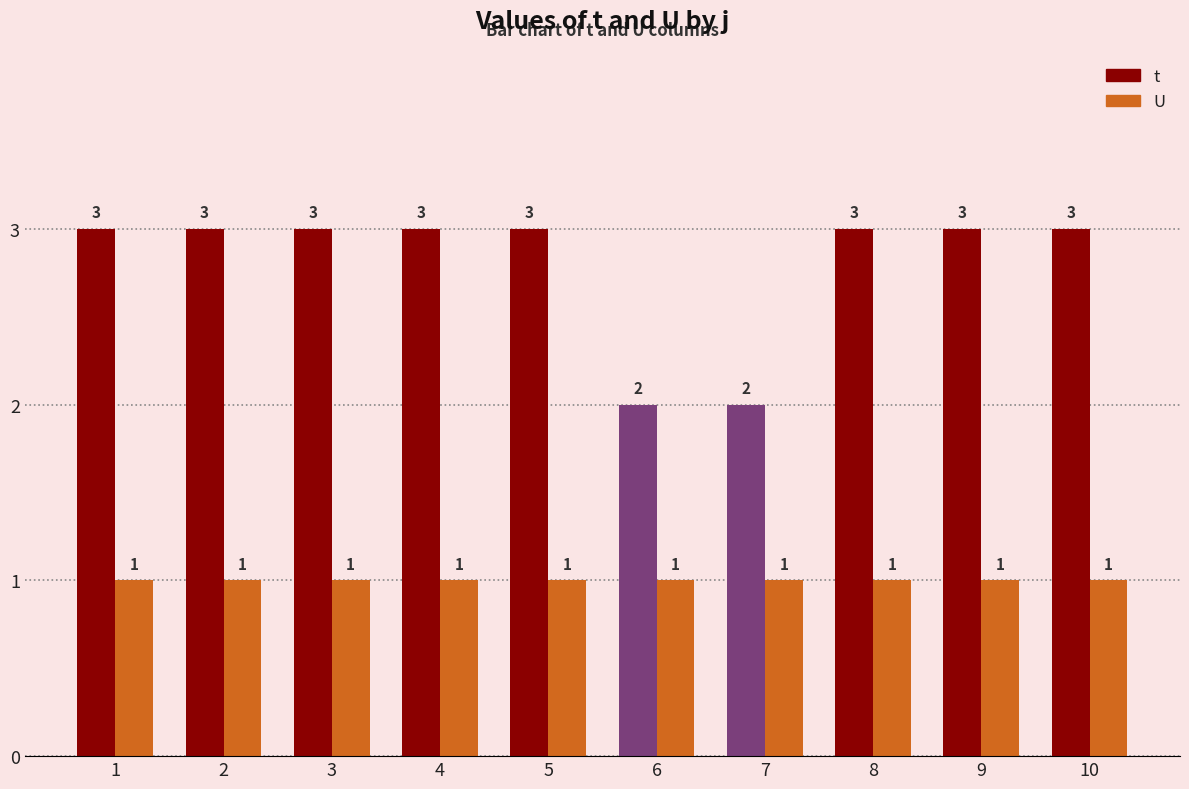

How many bars are there in each group?

2